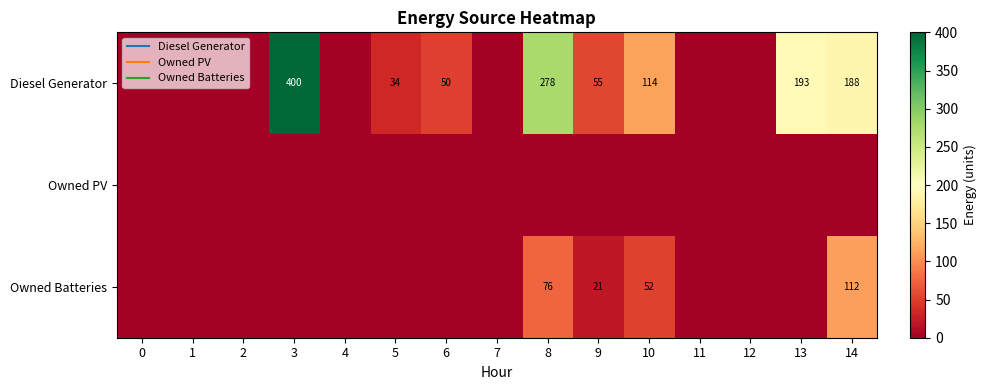

The Owned Batteries series shows 0 at 5. True or false?

True